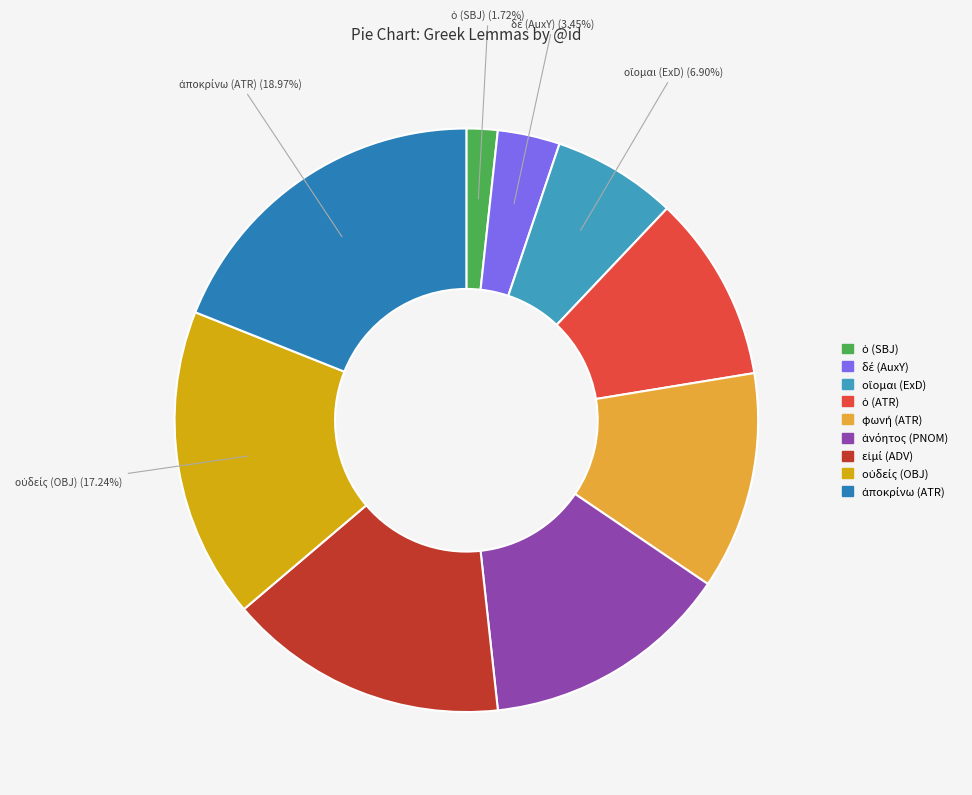

How many segments does this pie chart have?

9